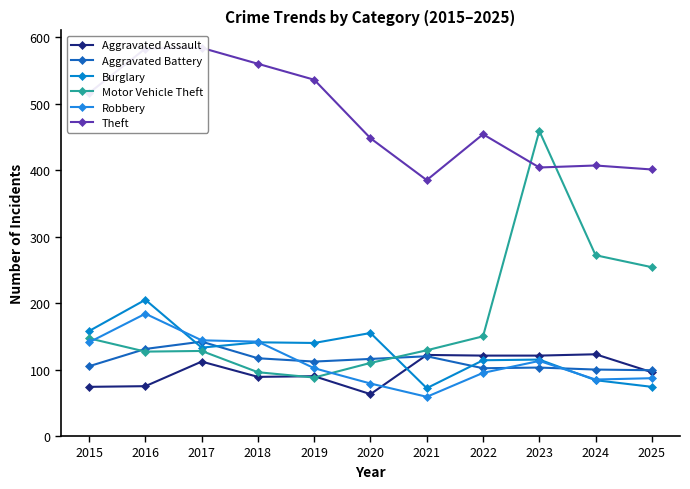

Where do Motor Vehicle Theft and Aggravated Assault first cross each other?

2018 and 2019